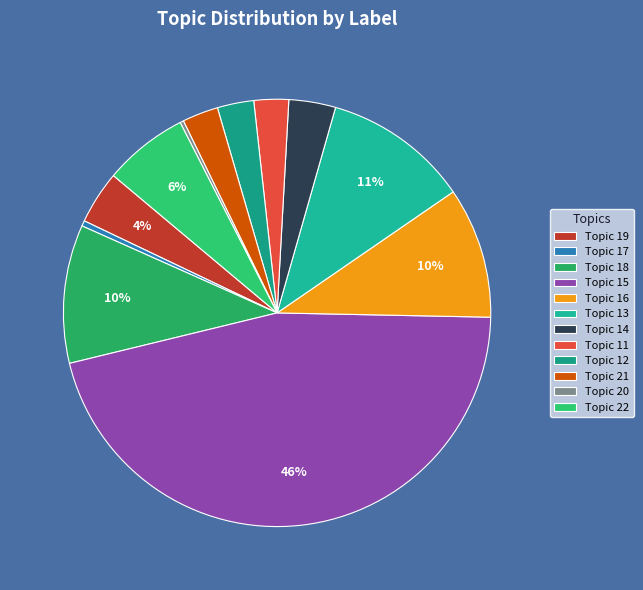

How many segments does this pie chart have?

12